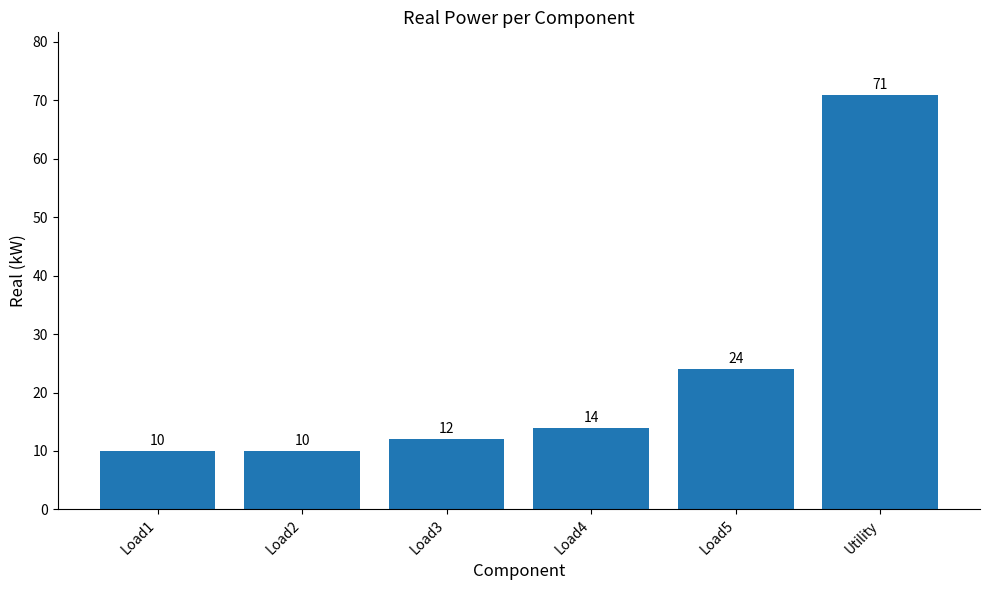

How many bars are there in total?

6